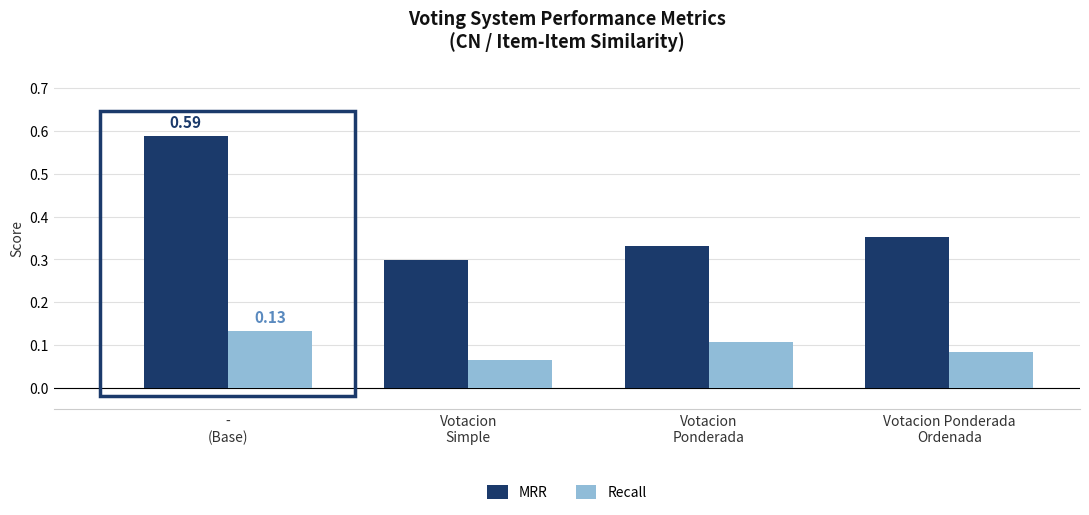

List the series in order of their peak value, lowest first.

Recall, MRR